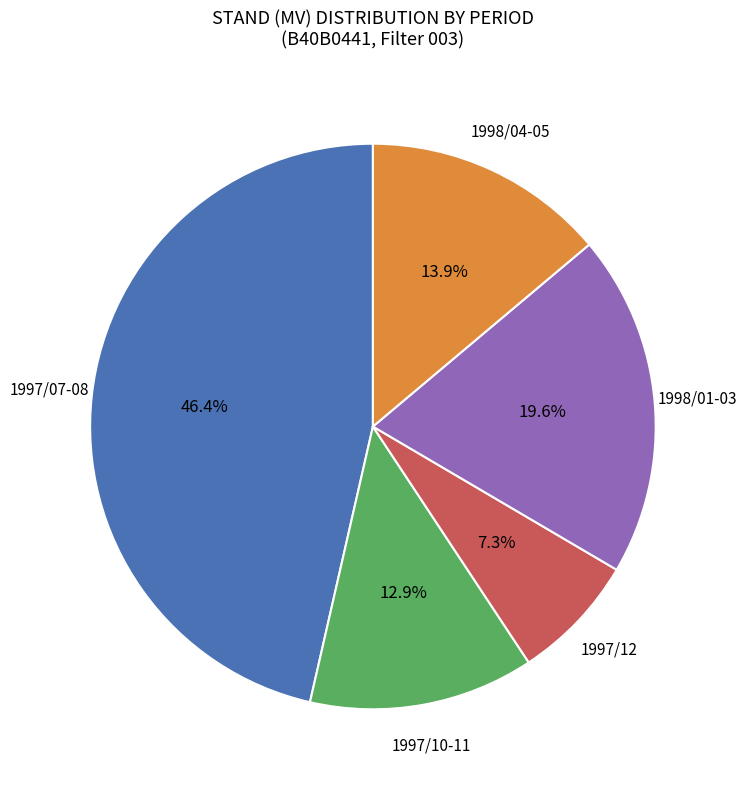

Is there a majority slice in this chart?

No